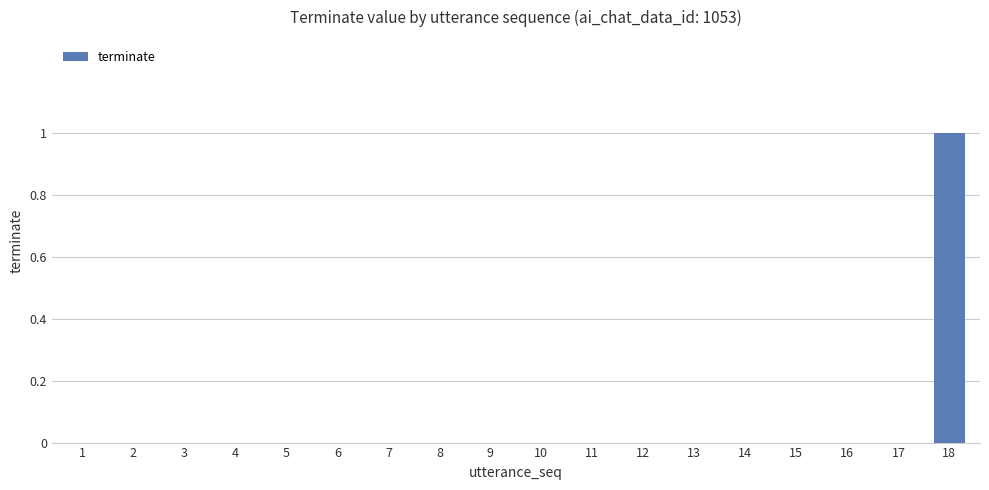

True or false: the data shows 0 at 6.

True